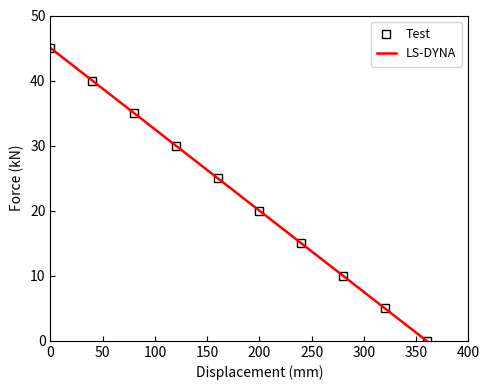

Is it true that LS-DYNA equals 24 at 150?

False